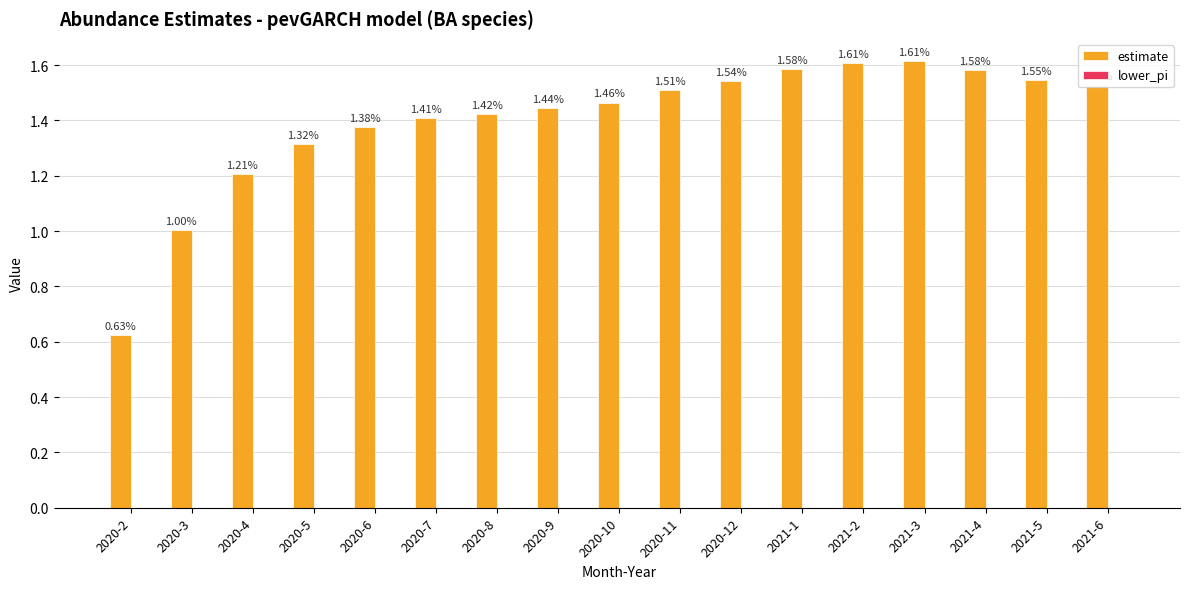

What is the change in value from 2020-5 to 2020-10?

+0.1